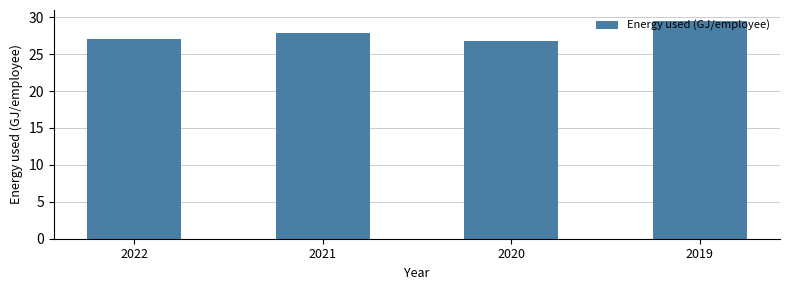

Reading left to right, what are all the values shown in this chart?

2022=27.0	2021=27.9	2020=26.8	2019=29.5